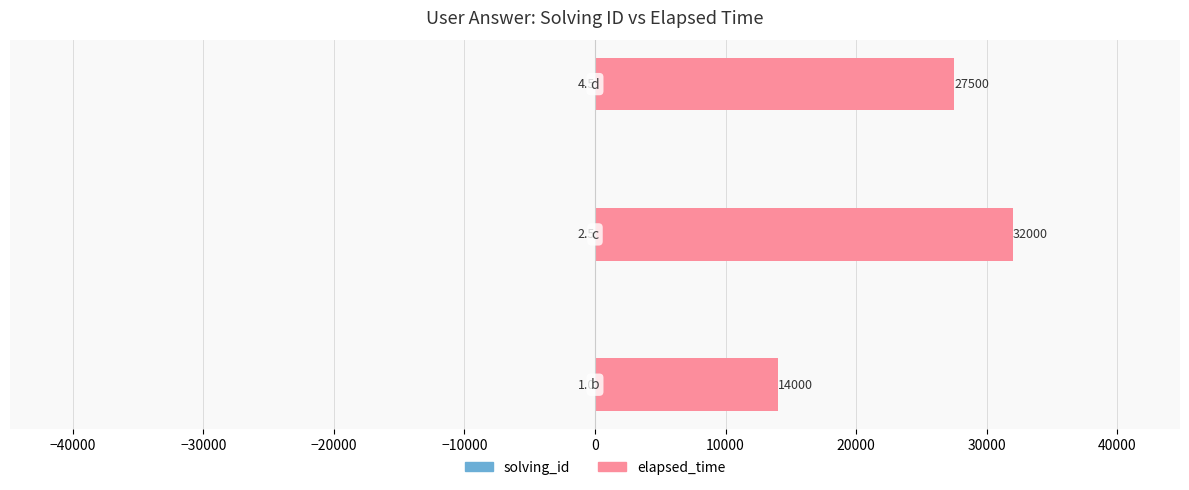

What is the minimum value for elapsed_time?

14000.0